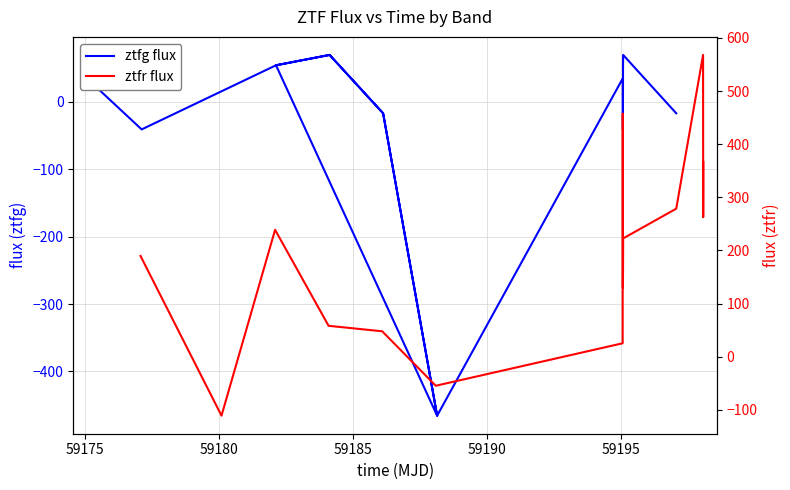

Count the number of categories in the chart.

15